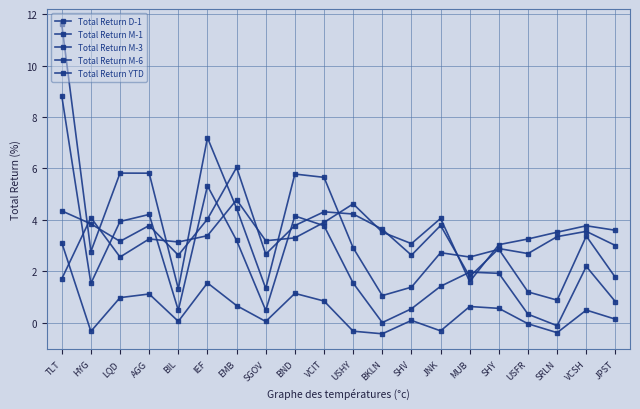

At which category does Total Return D-1 reach its first local valley?

HYG